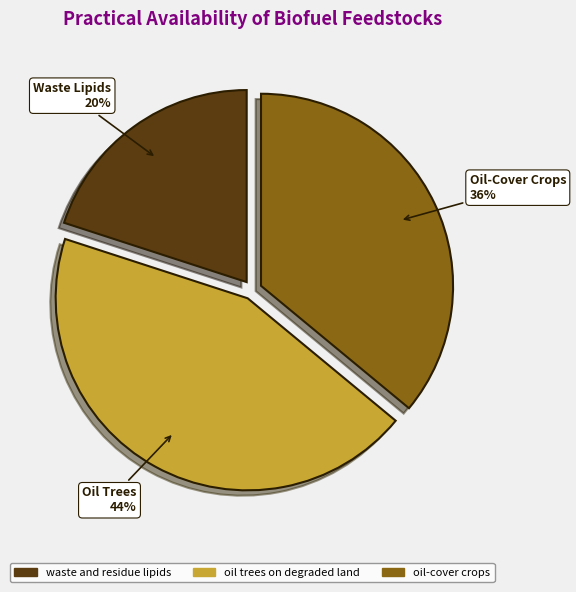

Which slice is the smallest?

waste and residue lipids